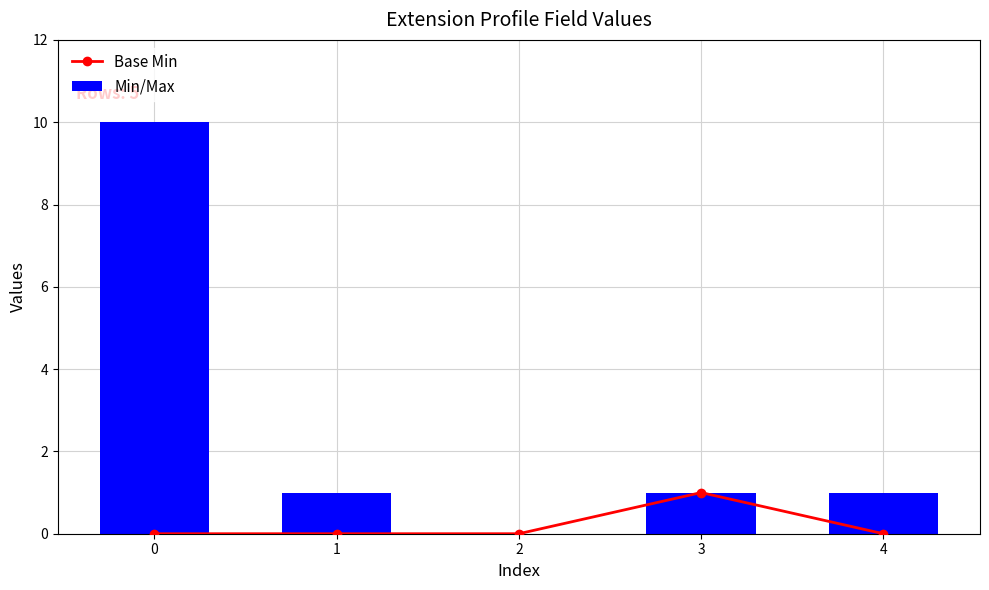

Rank the series by their average value, from highest to lowest.

Min/Max, Base Min